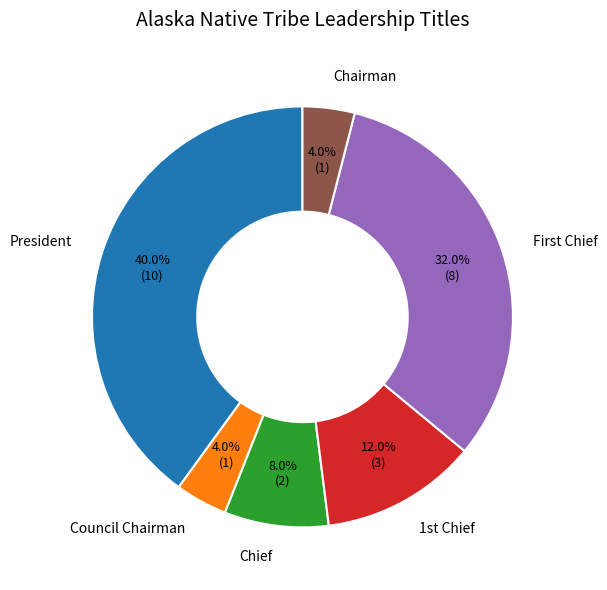

Does President account for over 50% of the chart?

No